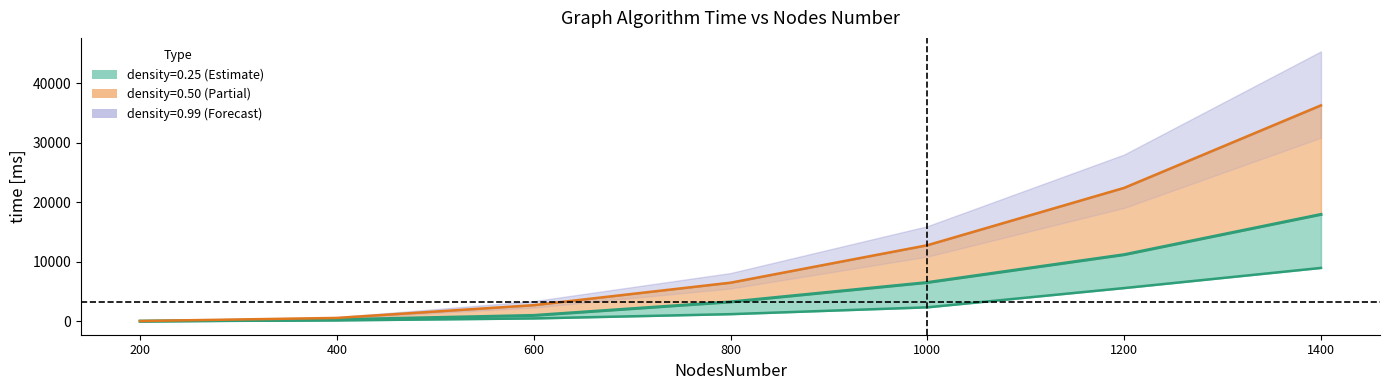

Which series has the widest spread of values?

density_0.99